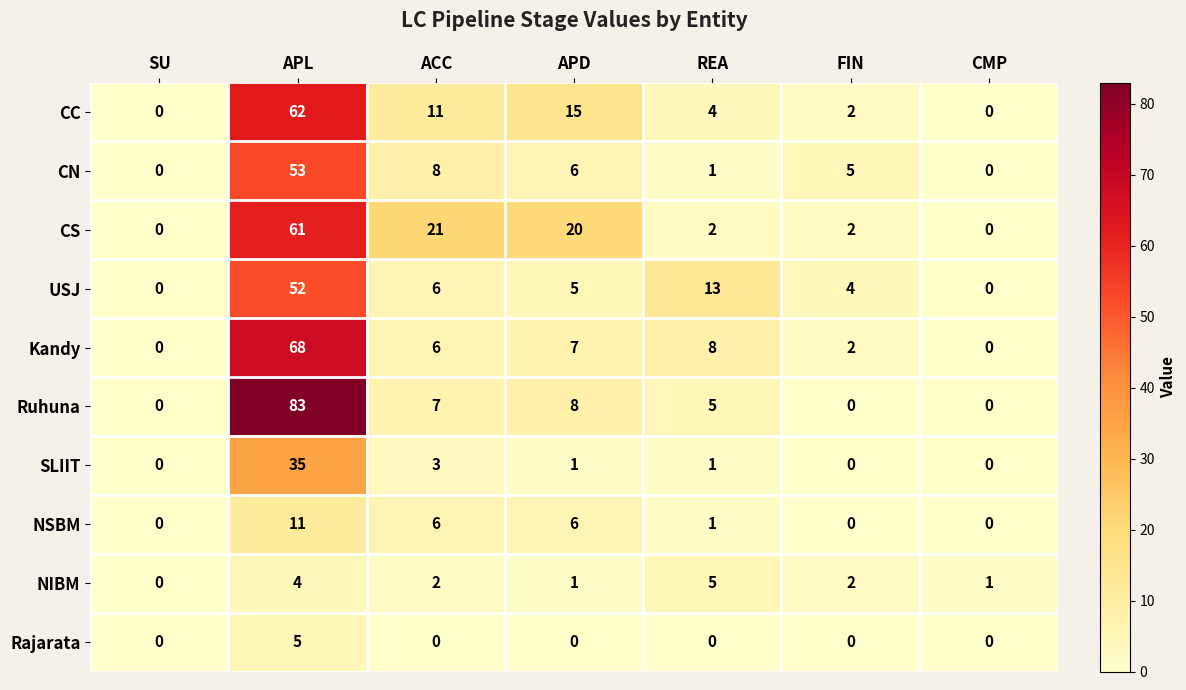

What is the average value of the USJ series?

11